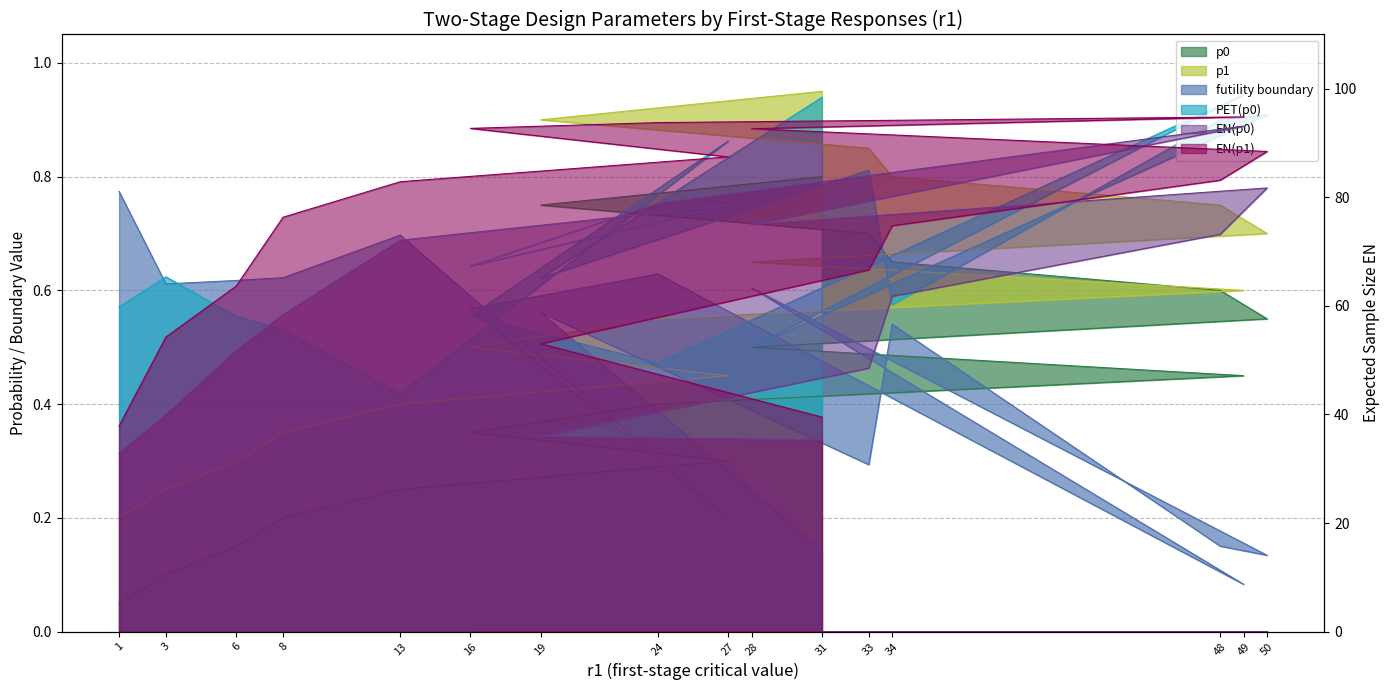

What is the minimum value shown in the chart?

0.1